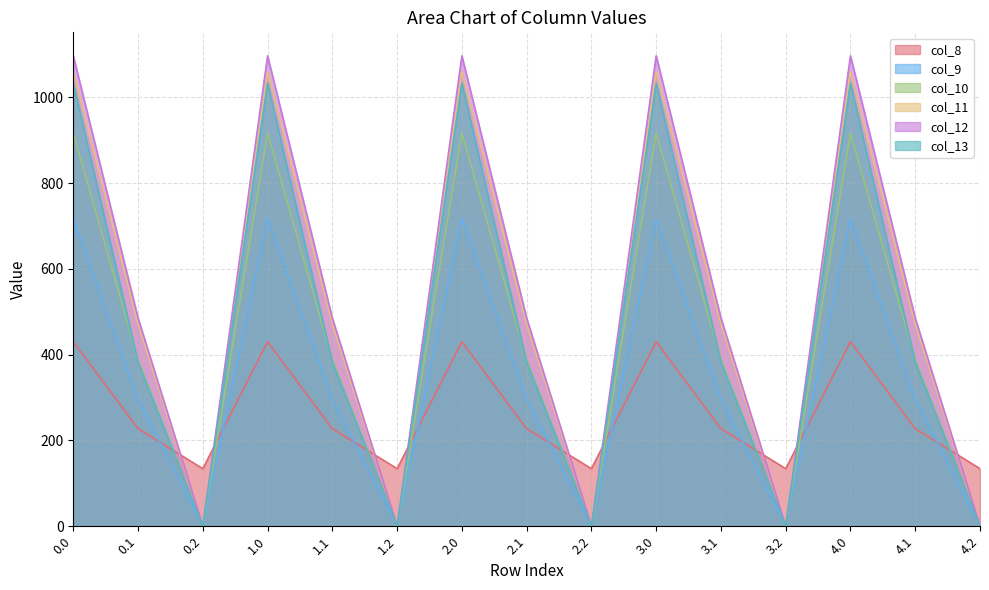

Which label corresponds to the smallest value in the chart?

0.2